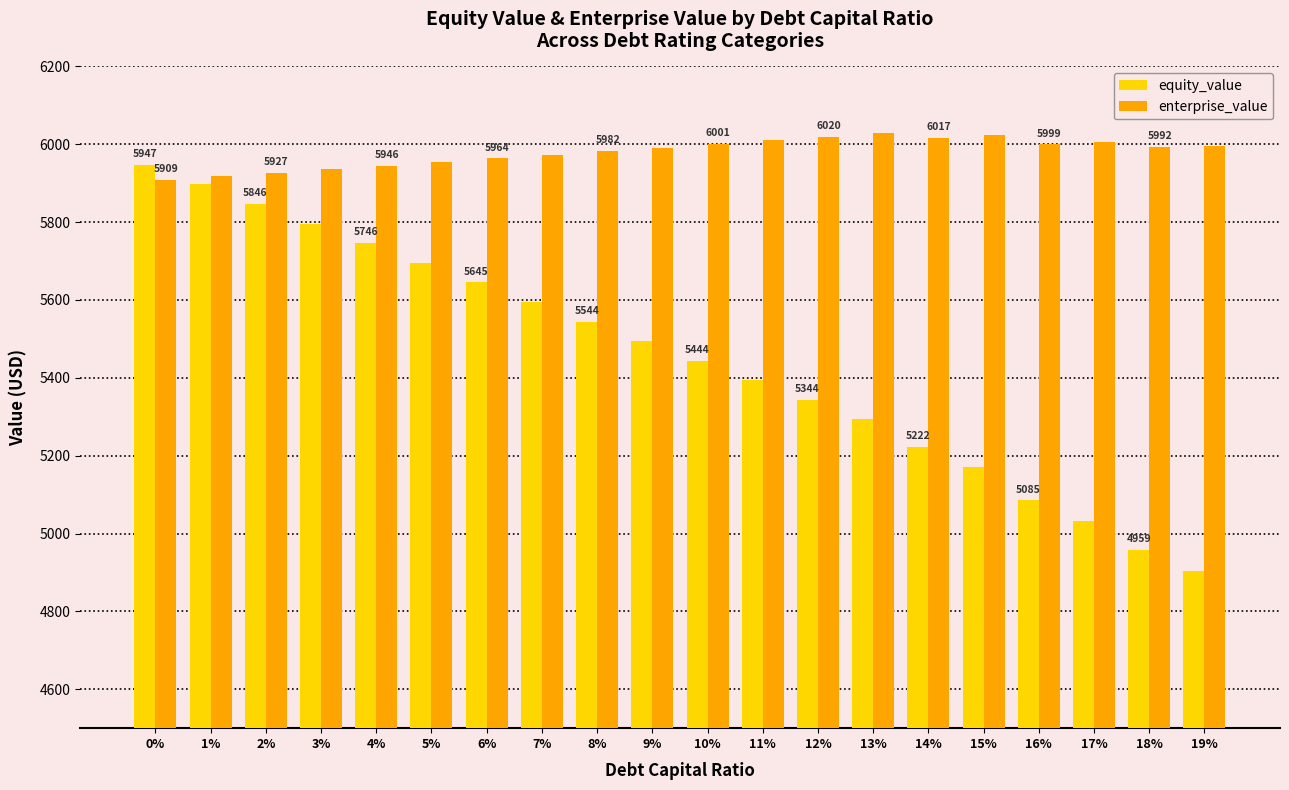

Which series has the largest range (max minus min)?

equity_value